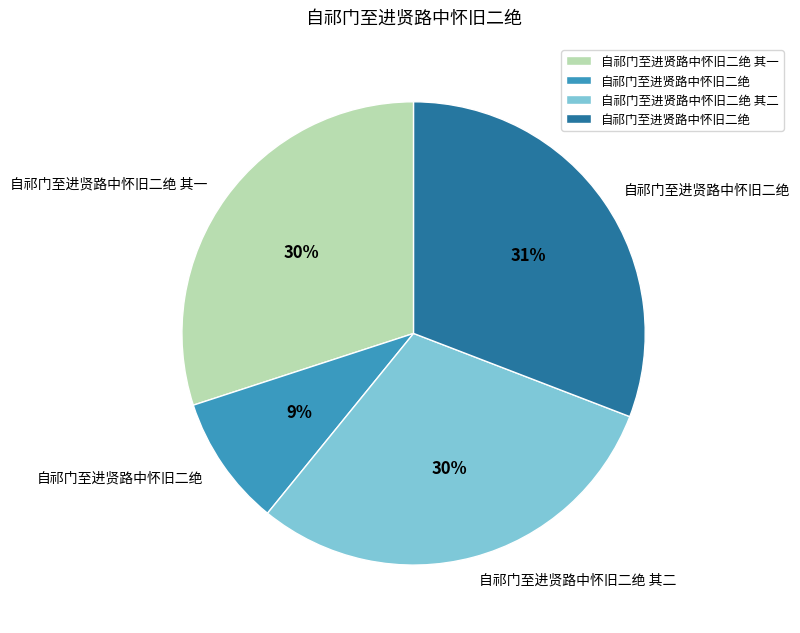

Is there a majority slice in this chart?

No